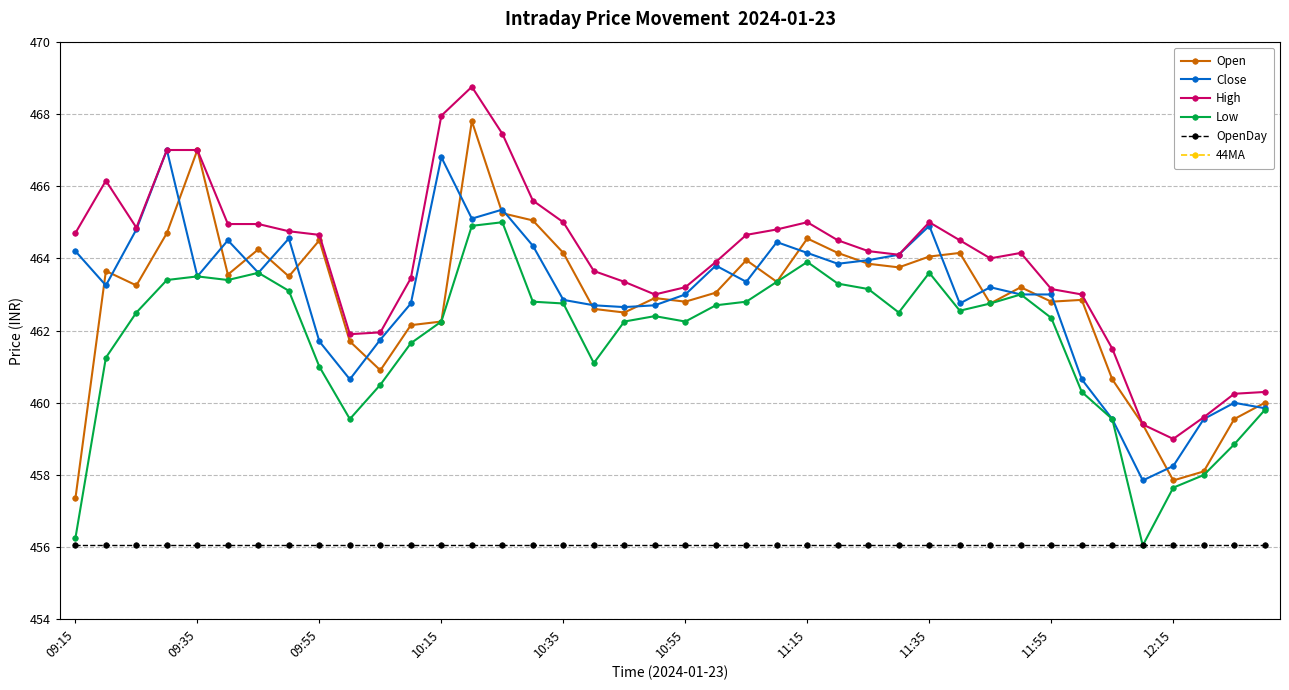

Reading left to right, what are all the values shown in this chart?

Open: 457.4	463.6	463.2	464.7	467.0	463.6	464.2	463.5	464.5	461.7	460.9	462.1	462.2	467.8	465.2	465.1	464.1	462.6	462.5	462.9	462.8	463.1	463.9	463.4	464.6	464.1	463.9	463.8	464.1	464.1	462.8	463.2	462.8	462.9	460.6	459.4	457.9	458.1	459.6	460.0
Close: 464.2	463.2	464.8	467.0	463.5	464.5	463.6	464.6	461.7	460.6	461.8	462.8	466.8	465.1	465.4	464.4	462.9	462.7	462.6	462.7	463.0	463.8	463.4	464.4	464.1	463.9	463.9	464.1	464.9	462.8	463.2	463.0	463.0	460.6	459.6	457.9	458.2	459.6	460.0	459.9
High: 464.7	466.1	464.9	467.0	467.0	464.9	464.9	464.8	464.6	461.9	461.9	463.4	467.9	468.8	467.4	465.6	465.0	463.6	463.4	463.0	463.2	463.9	464.6	464.8	465.0	464.5	464.2	464.1	465.0	464.5	464.0	464.1	463.1	463.0	461.5	459.4	459.0	459.6	460.2	460.3
Low: 456.2	461.2	462.5	463.4	463.5	463.4	463.6	463.1	461.0	459.6	460.5	461.6	462.2	464.9	465.0	462.8	462.8	461.1	462.2	462.4	462.2	462.7	462.8	463.4	463.9	463.3	463.1	462.5	463.6	462.6	462.8	463.0	462.4	460.3	459.6	456.1	457.6	458.0	458.9	459.8
OpenDay: 456.1	456.1	456.1	456.1	456.1	456.1	456.1	456.1	456.1	456.1	456.1	456.1	456.1	456.1	456.1	456.1	456.1	456.1	456.1	456.1	456.1	456.1	456.1	456.1	456.1	456.1	456.1	456.1	456.1	456.1	456.1	456.1	456.1	456.1	456.1	456.1	456.1	456.1	456.1	456.1
44MA: 0.0	0.0	0.0	0.0	0.0	0.0	0.0	0.0	0.0	0.0	0.0	0.0	0.0	0.0	0.0	0.0	0.0	0.0	0.0	0.0	0.0	0.0	0.0	0.0	0.0	0.0	0.0	0.0	0.0	0.0	0.0	0.0	0.0	0.0	0.0	0.0	0.0	0.0	0.0	0.0